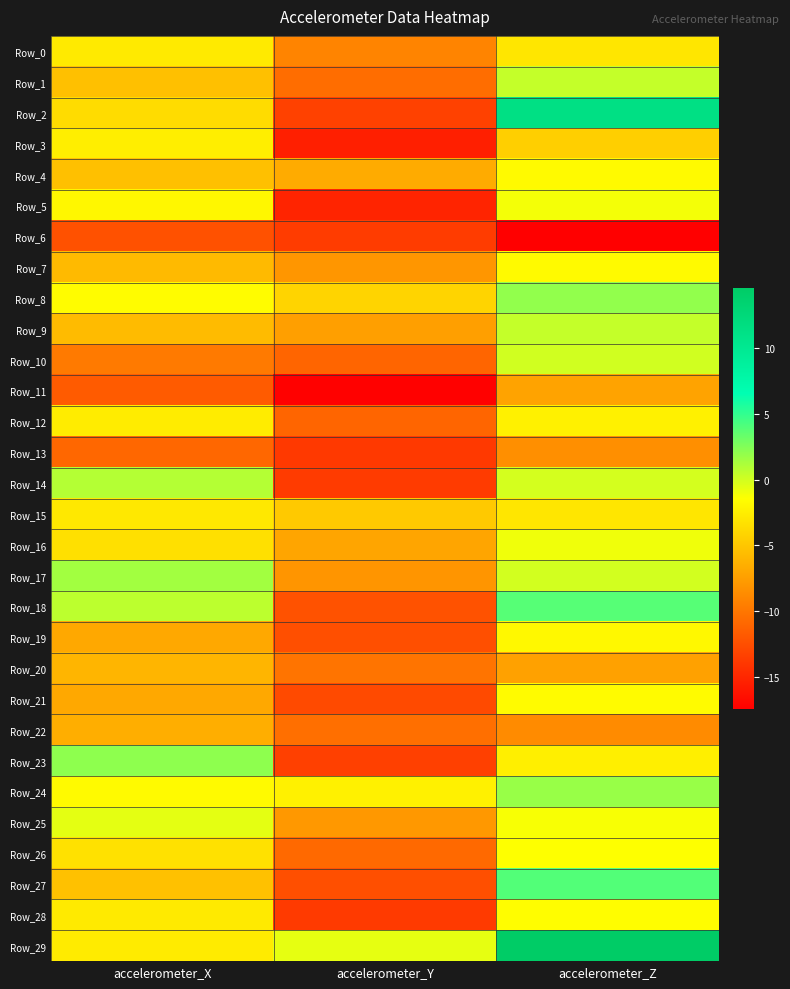

What is the minimum value shown in the chart?

-17.5